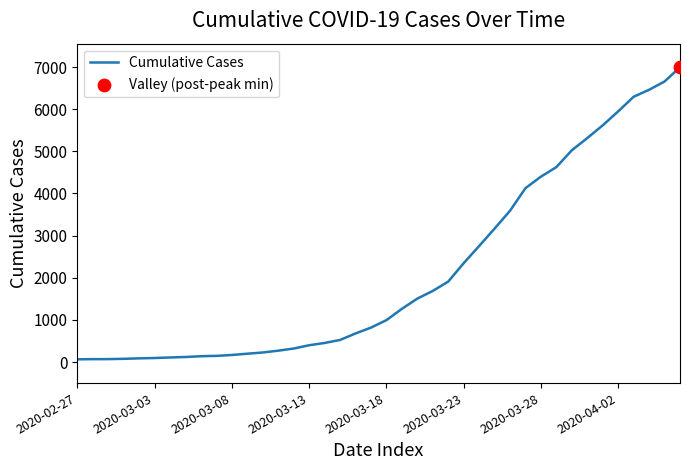

How many lines are shown in the chart?

1